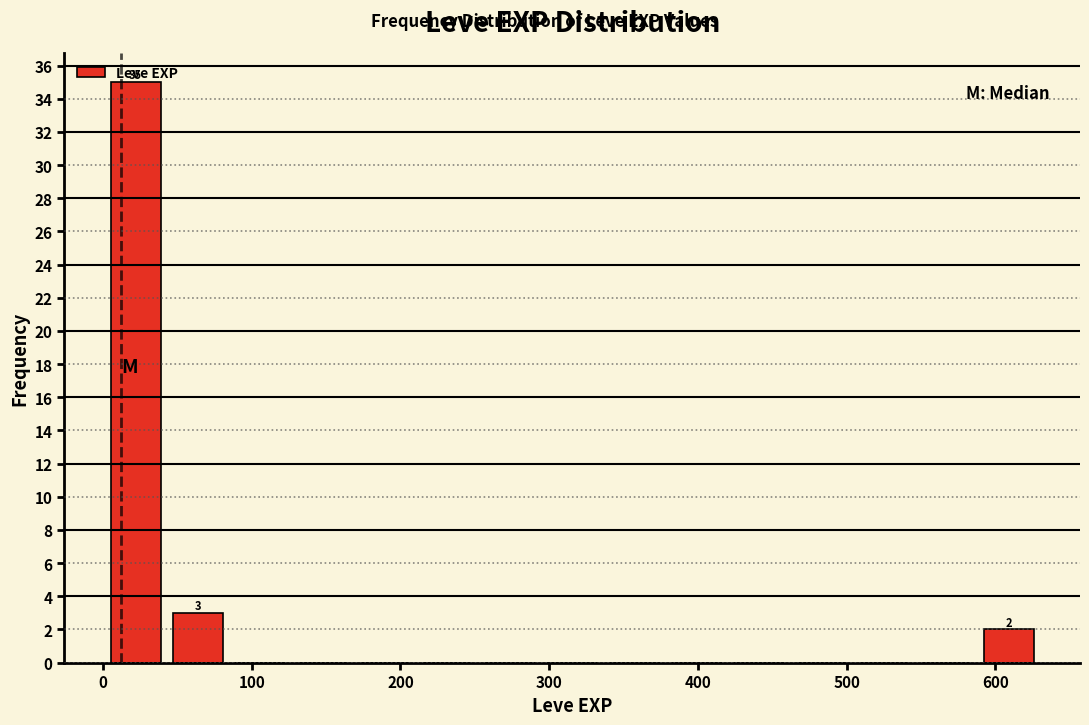

Over which range of the x-axis is the bar tallest?

0 to 40